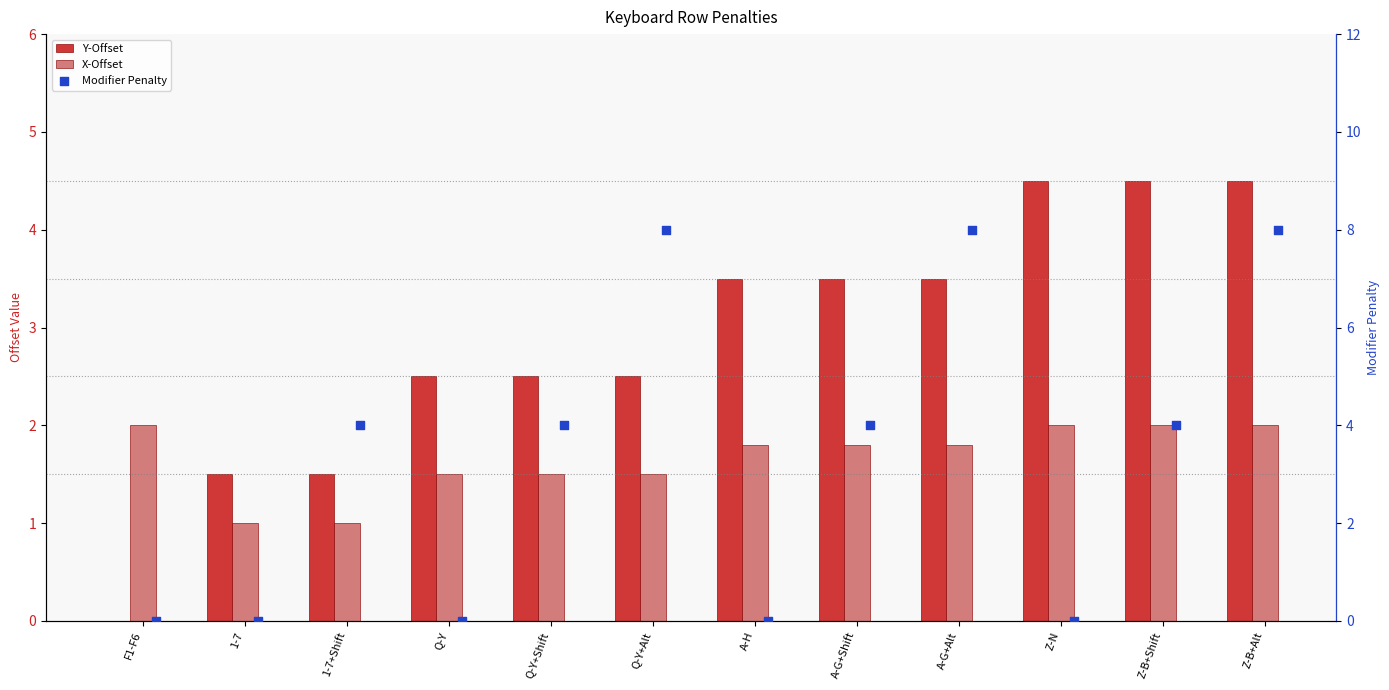

Is the value of Y-Offset at 1-7 greater than the value of Modifier Penalty at A-H?

Yes